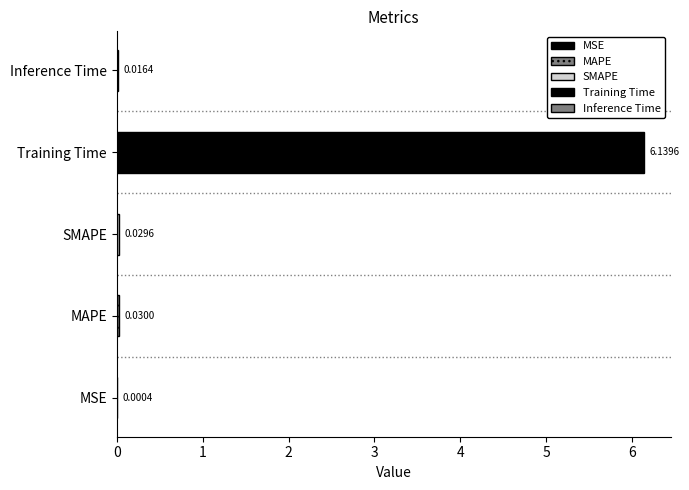

List the labels in order of value, smallest first.

MSE, Inference Time, SMAPE, MAPE, Training Time